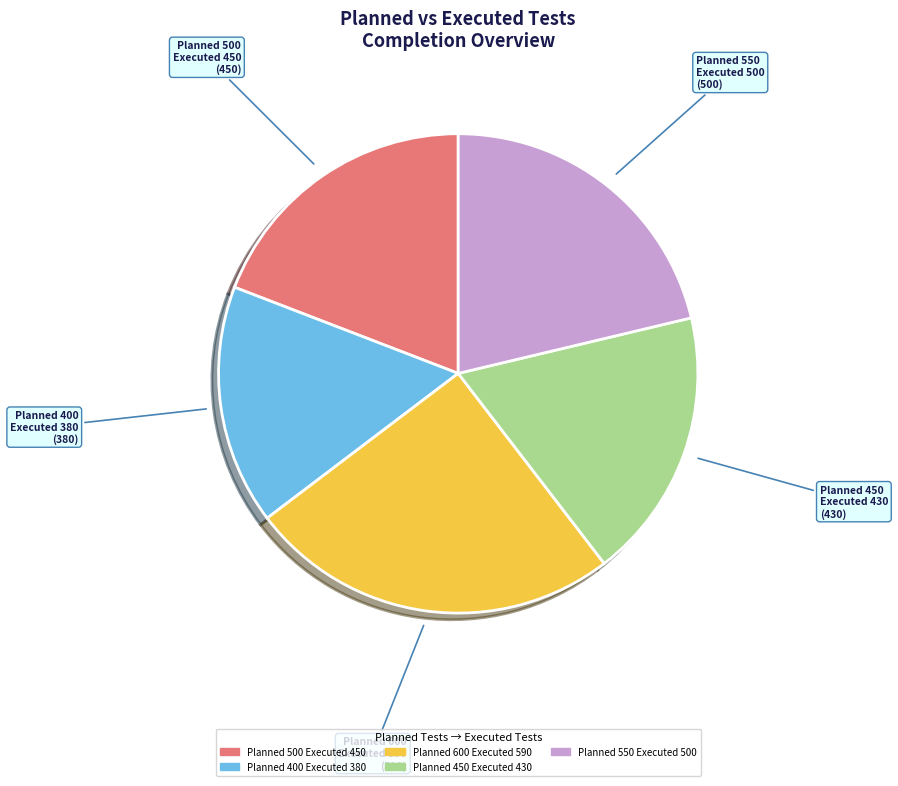

Does any single category account for the majority?

No